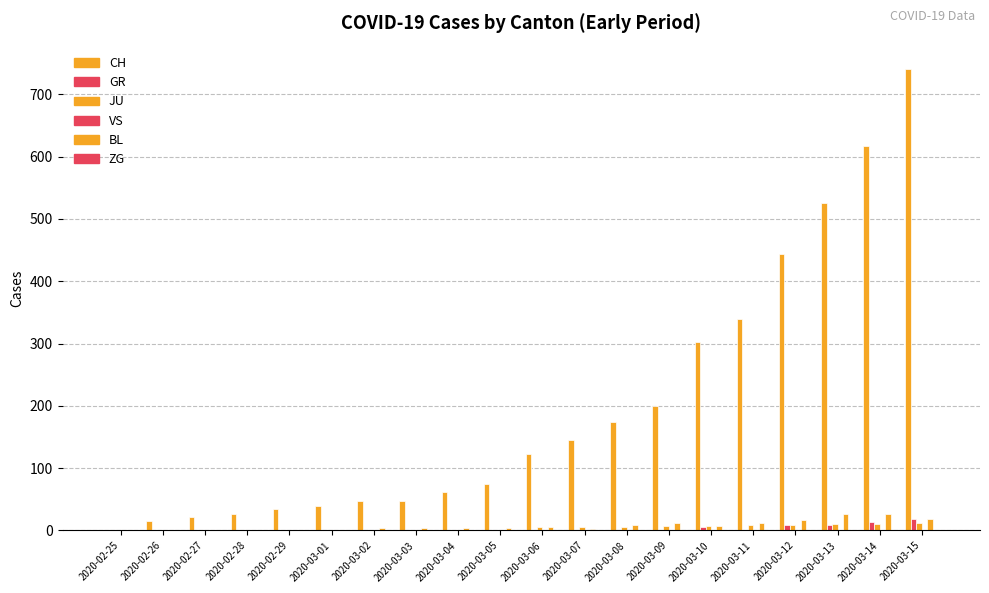

How many data points in GR are above 0?

5